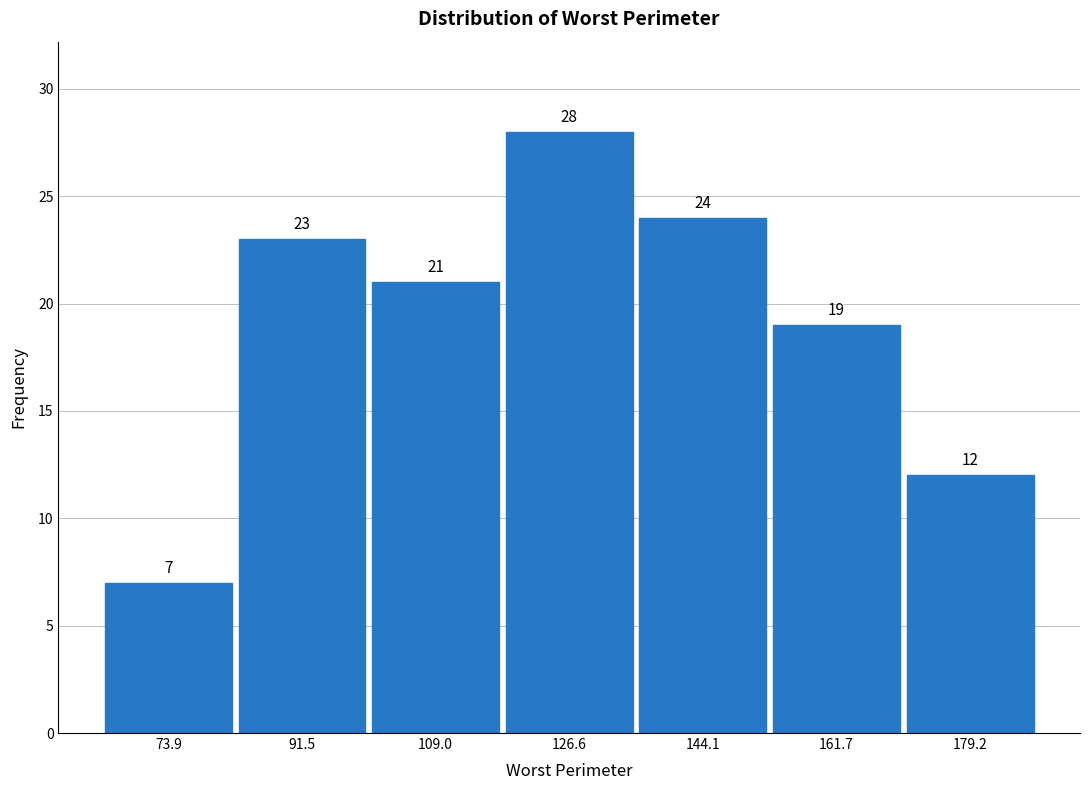

Which range on the x-axis has the tallest bar?

118 to 136